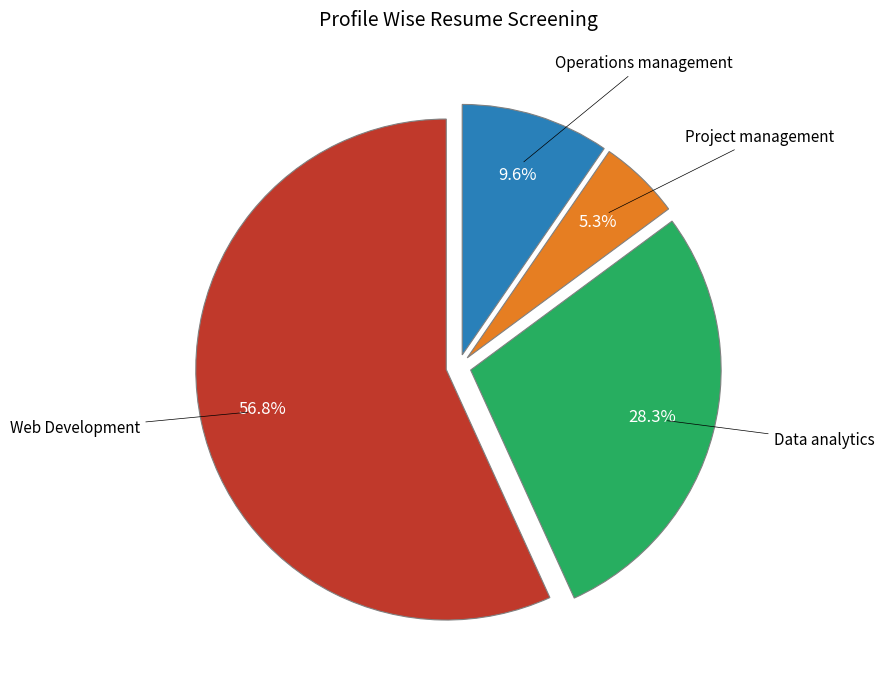

How many segments does this pie chart have?

4